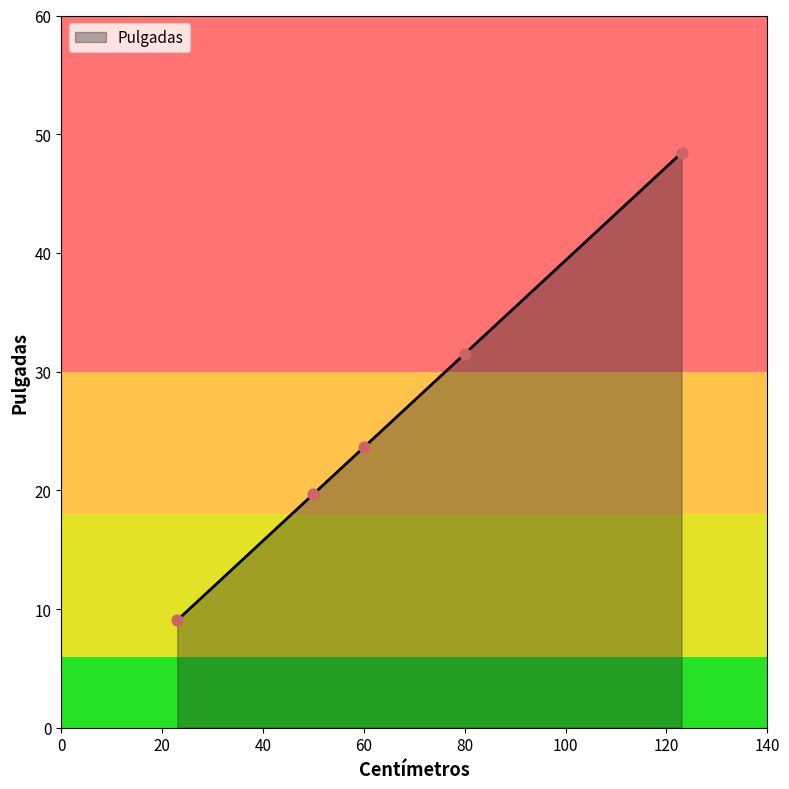

What is the greatest value displayed?

48.4